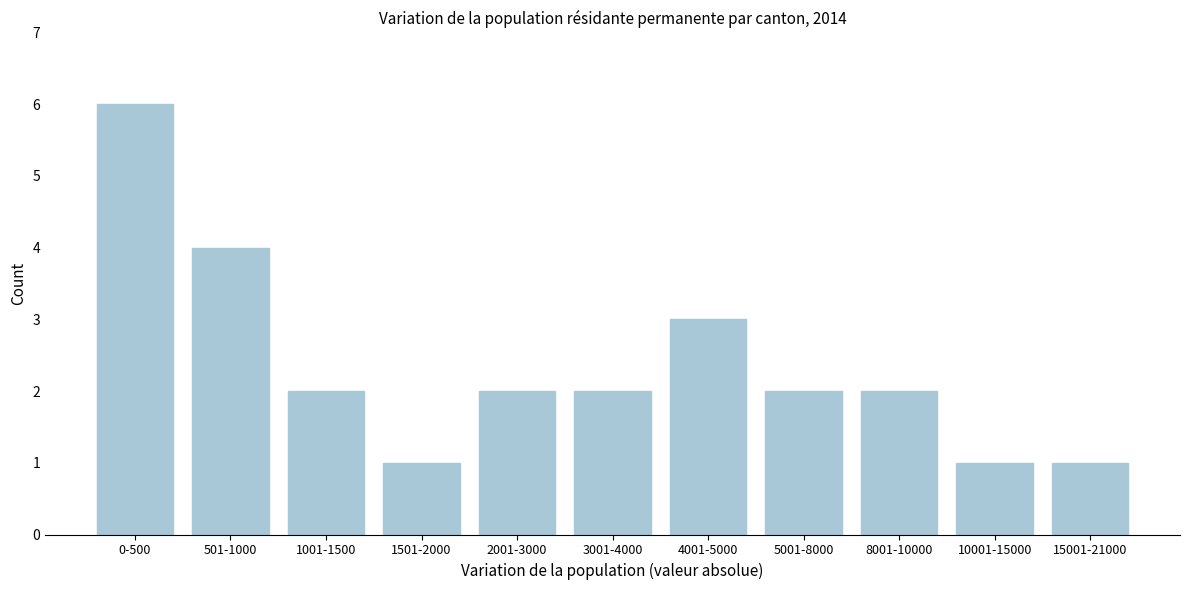

Reading left to right, extract all data points from this chart.

0-500=6	501-1000=4	1001-1500=2	1501-2000=1	2001-3000=2	3001-4000=2	4001-5000=3	5001-8000=2	8001-10000=2	10001-15000=1	15001-21000=1